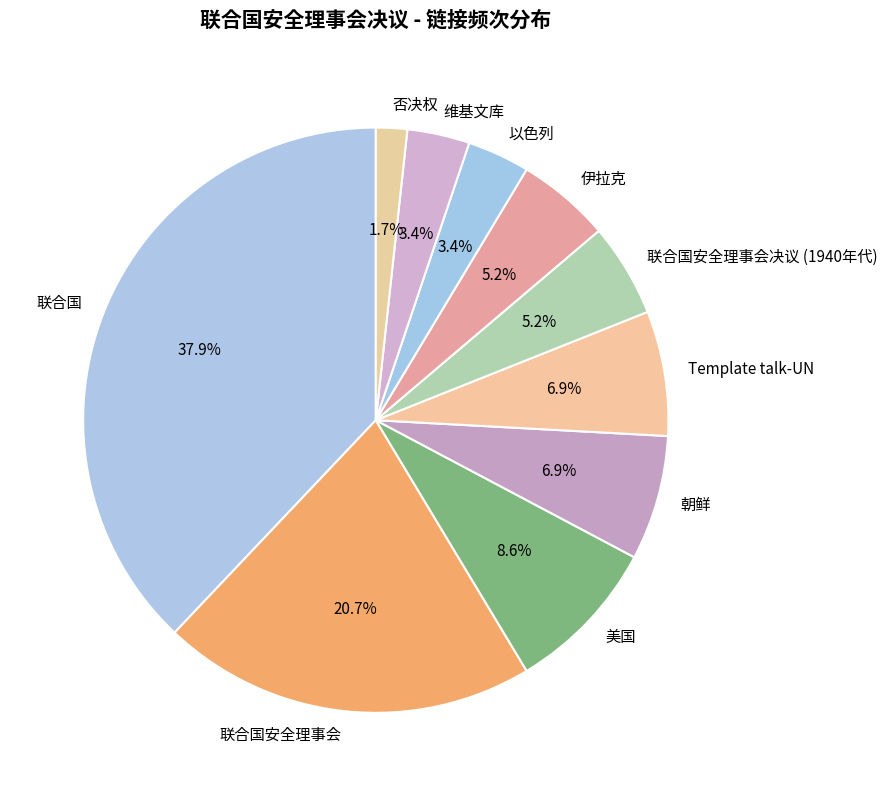

The 联合国 slice represents 52% of the pie. True or false?

False